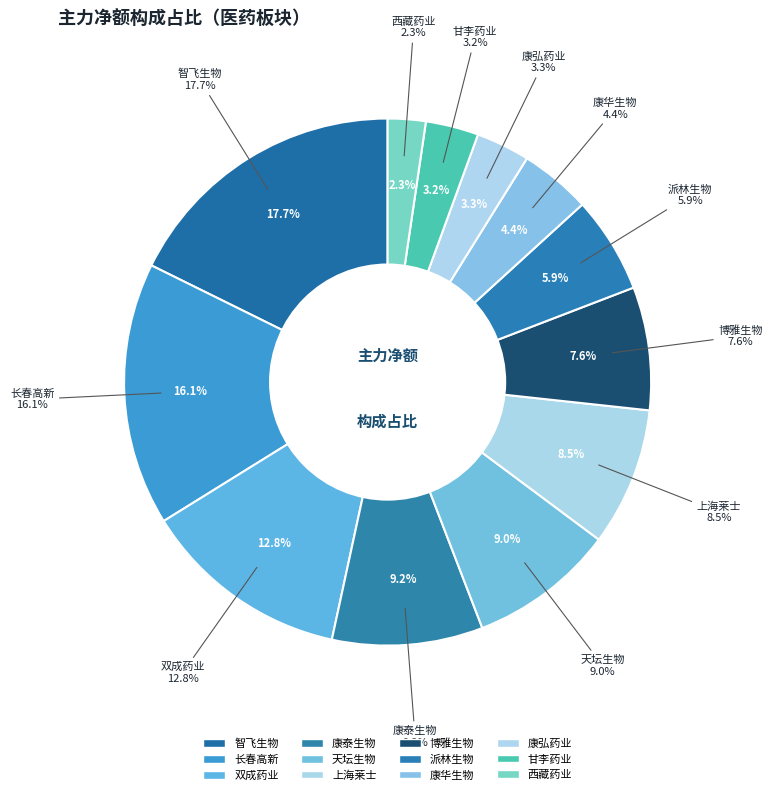

What is the largest slice in the pie chart?

智飞生物